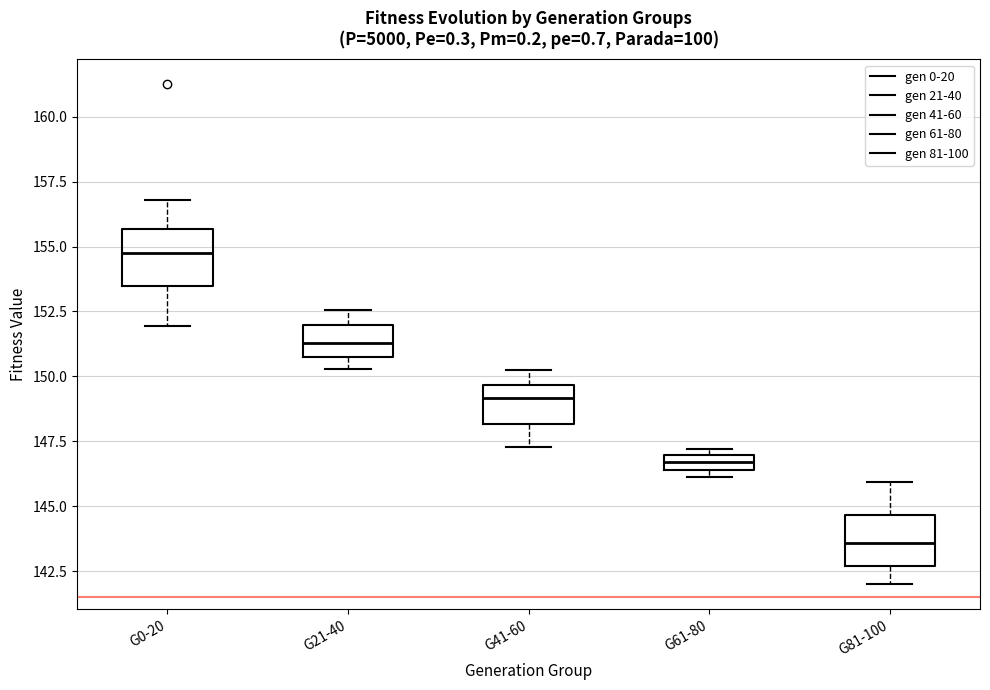

Where is the upper edge of the box for G61-80 on the y-axis? The values are not printed on the chart, so give them approximately, as read against the axis.

147.0